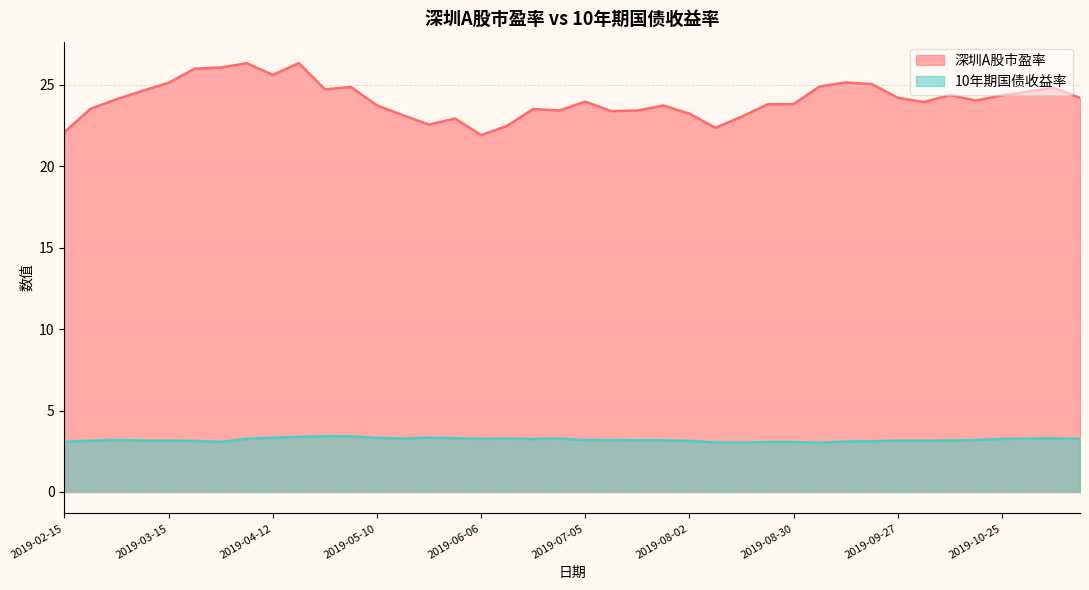

True or false: 10年期国债收益率 has a value of 3.2 at 2019-10-11.

True